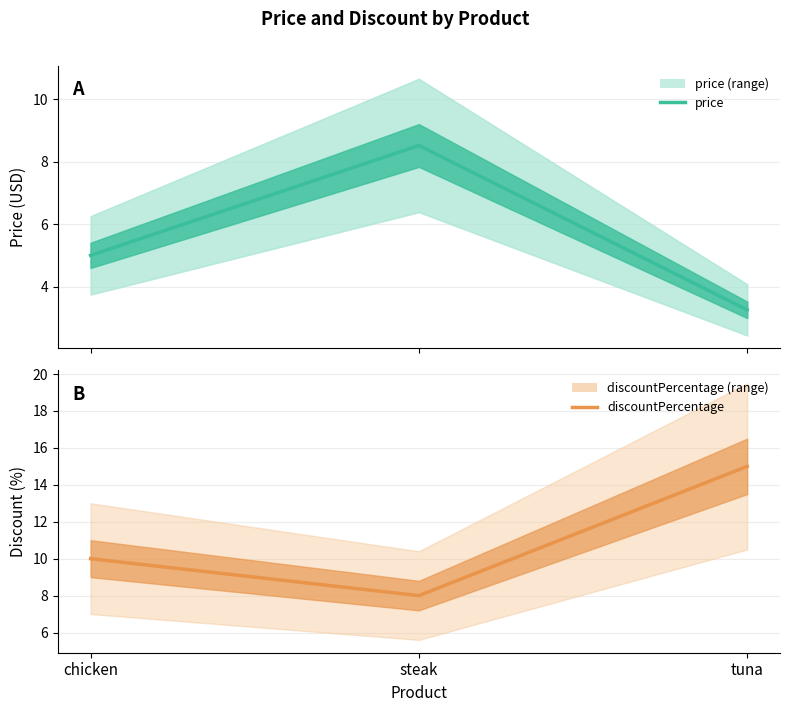

Rank the series by their average value, from highest to lowest.

discountPercentage, price